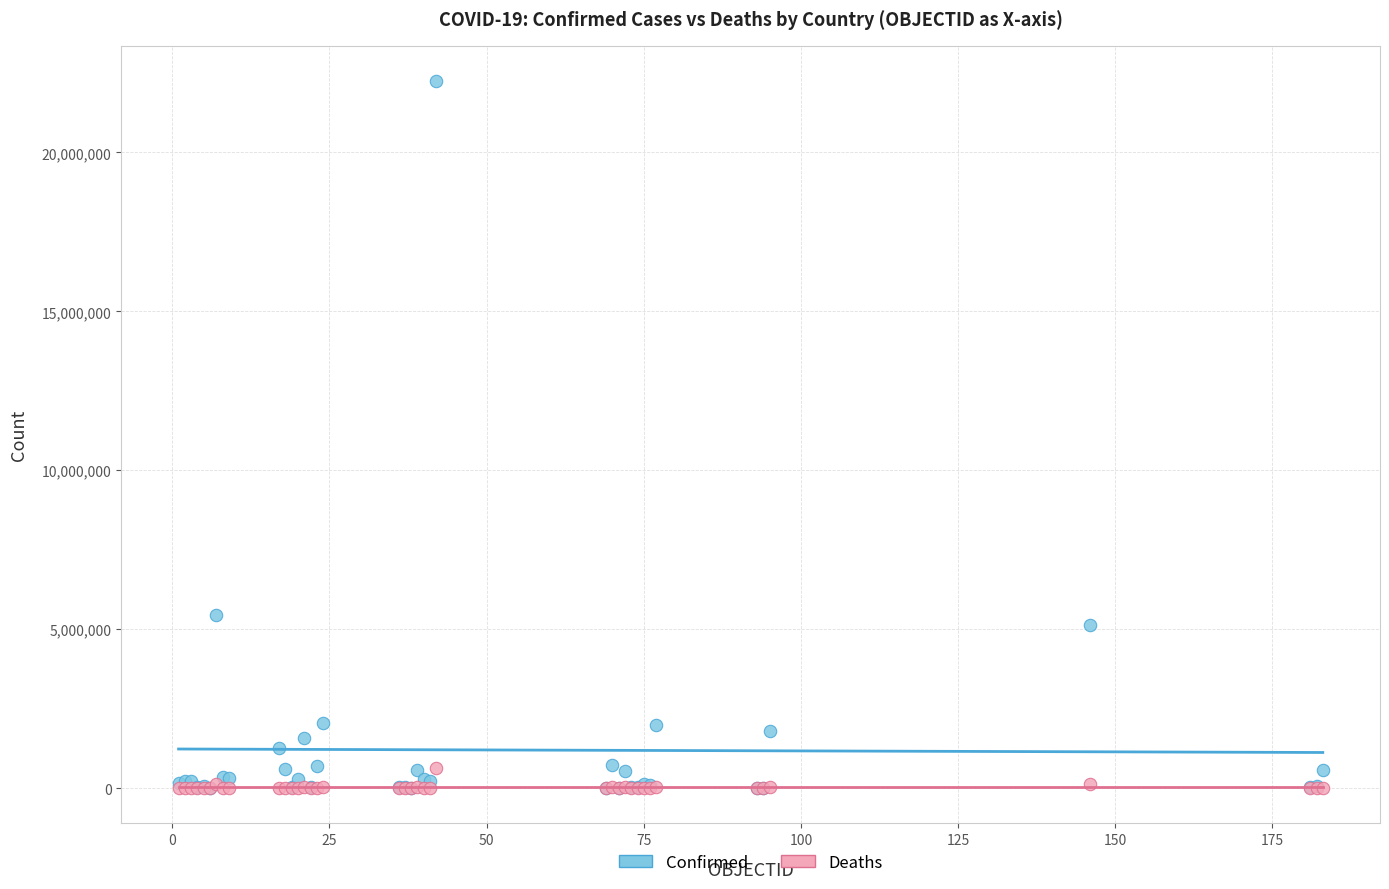

Across all series, what Y value is closest to 11121634?

5460042